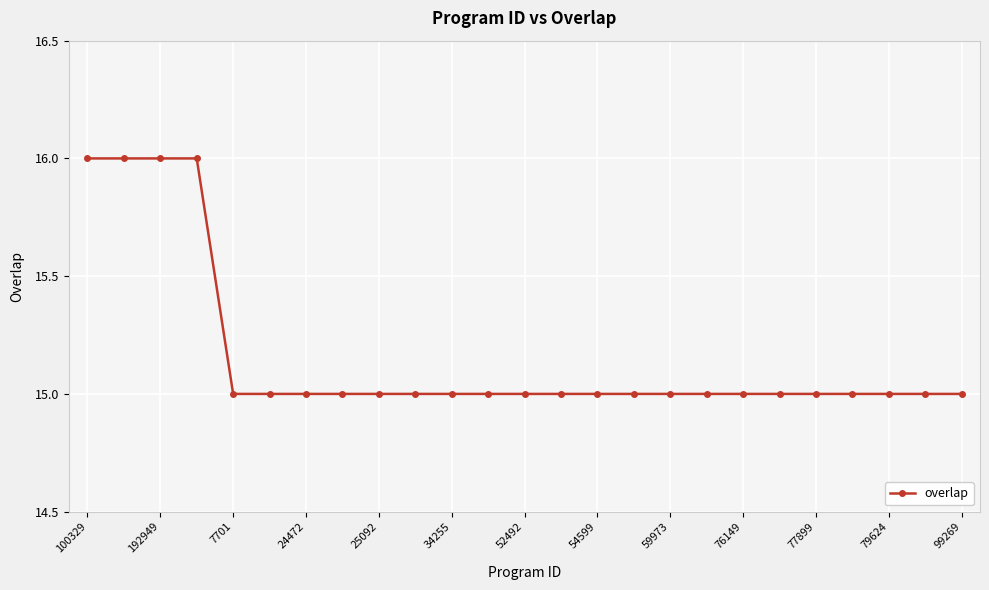

What is the difference between the maximum and second lowest values?

1